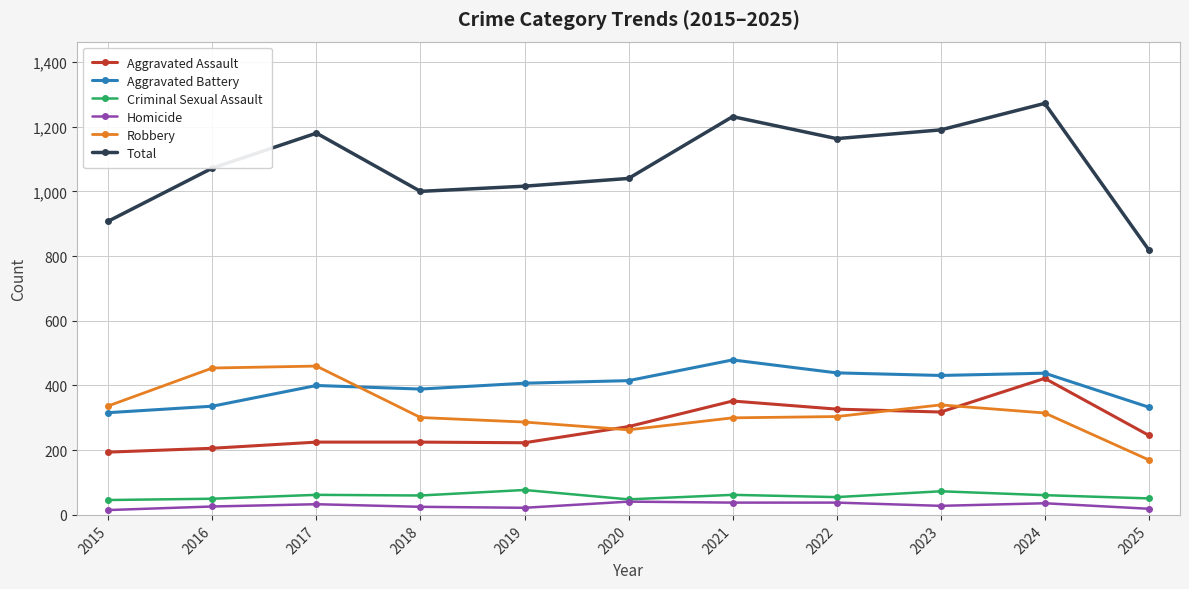

Which category has the highest value in the Aggravated Battery series?

2021